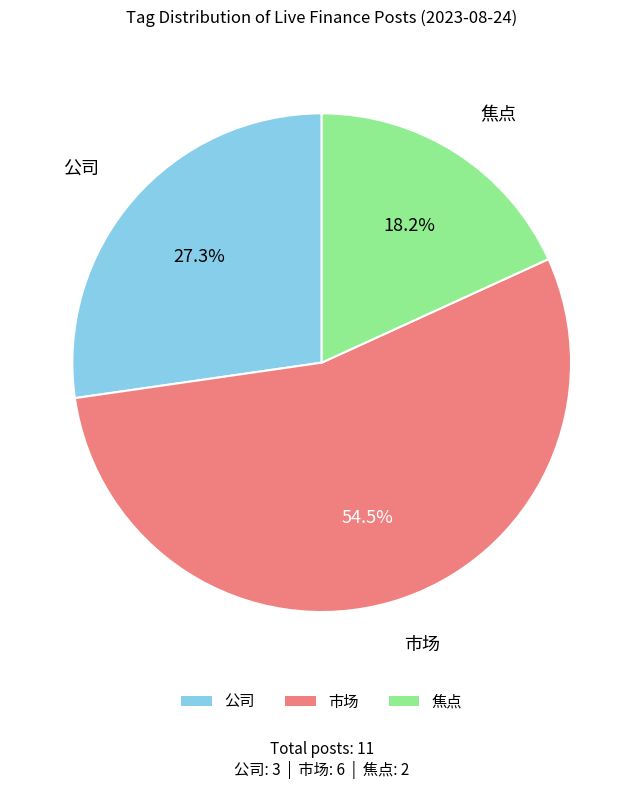

To the nearest percent, what is the average slice percentage?

33%